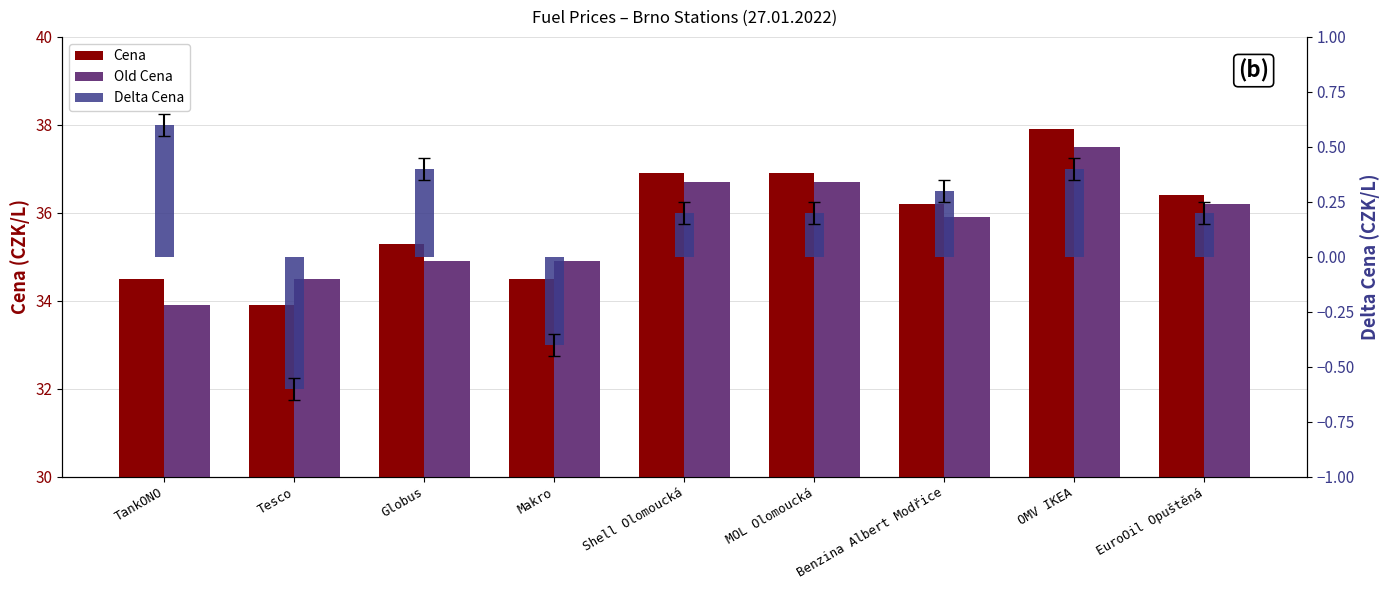

The value of Old Cena at Tesco is 47.2. True or false?

False